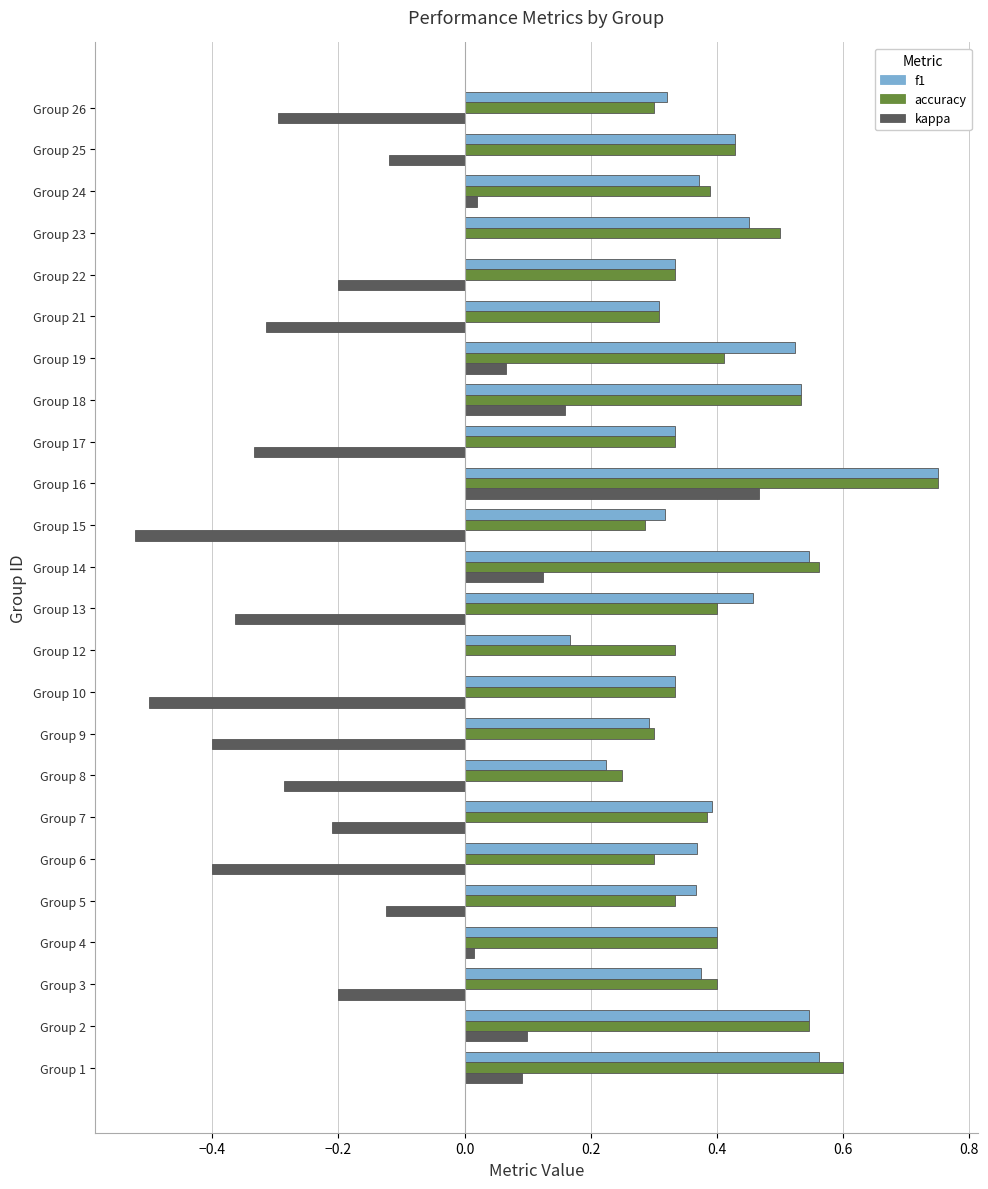

Count the number of data series in this chart.

3